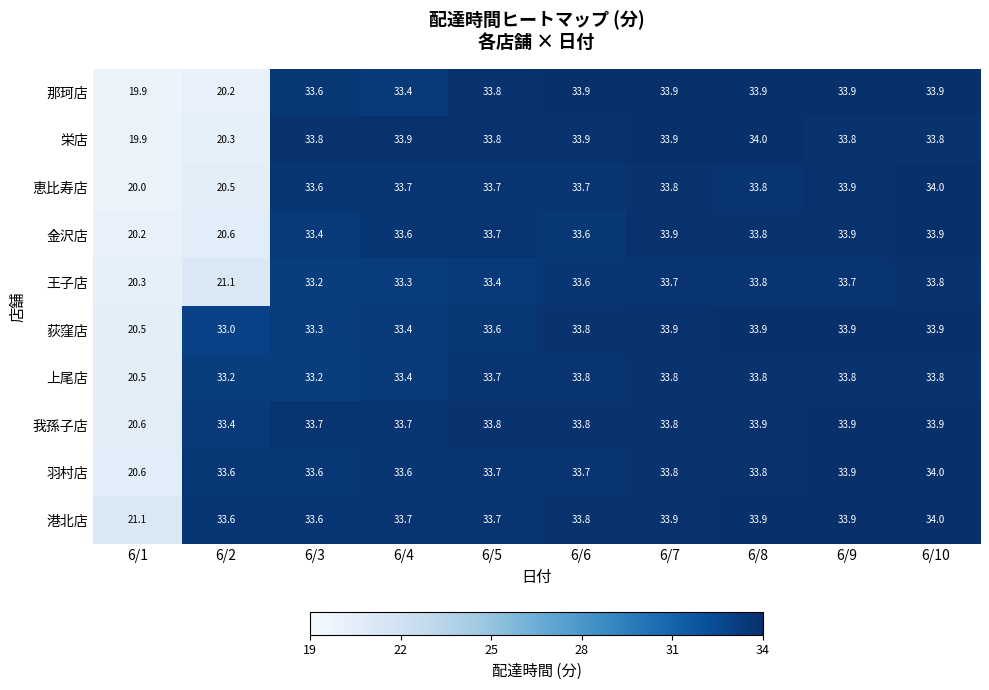

What is the average value of the 那珂店 series?

31.0